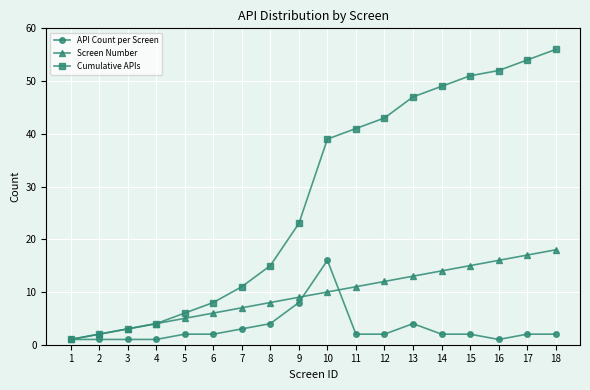

The value of Screen Number at 6 is 10. True or false?

False